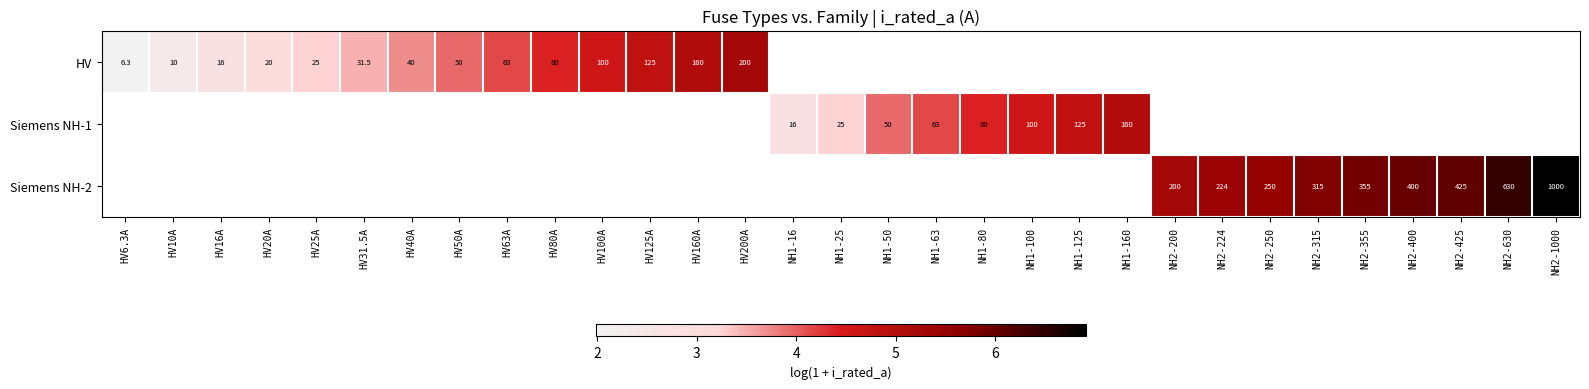

Is the value of Siemens NH-2 at NH2-630 greater than the value of Siemens NH-1 at NH1-160?

Yes